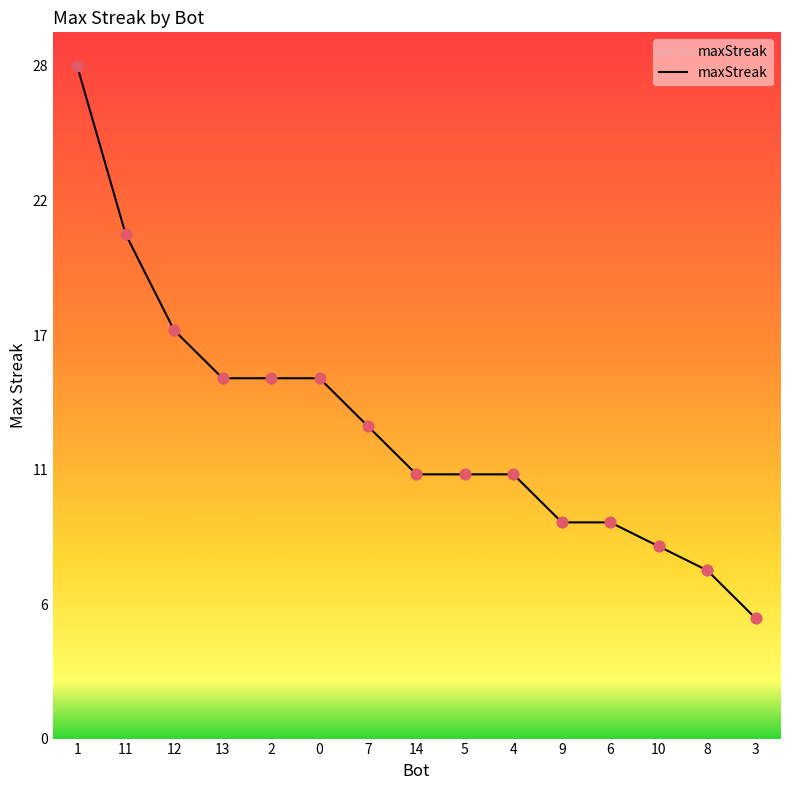

What is the change in value from 11 to 0?

-6